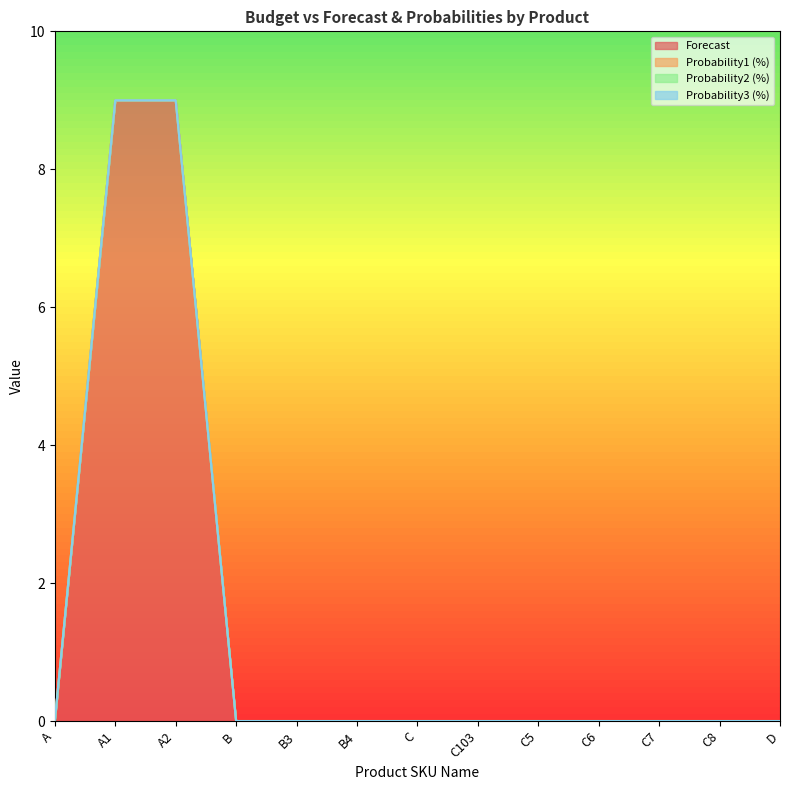

Does the chart have visible grid lines?

No